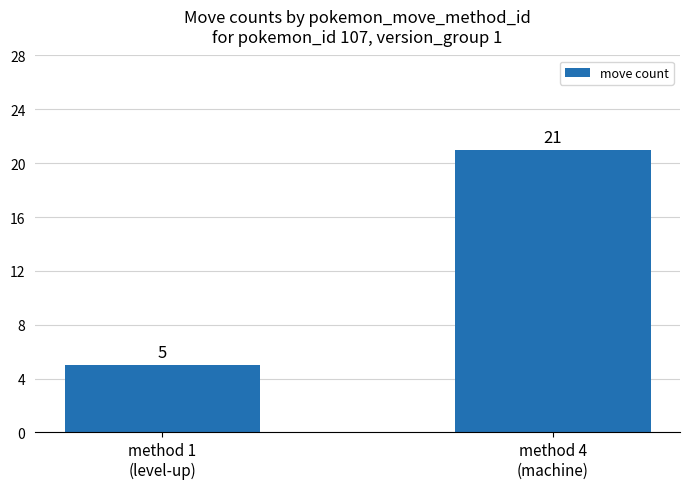

Where is the data nearest to the value 13?

method 1
(level-up)